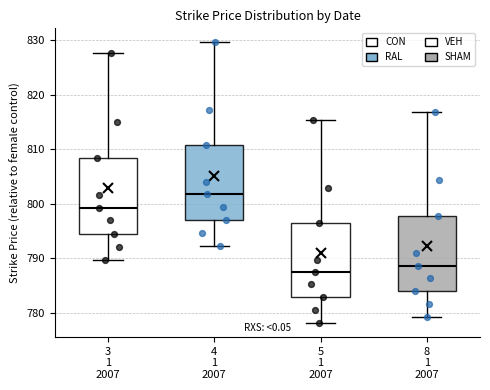

Where does the lower whisker of the box for 3 1 2007 end on the y-axis? The values are not printed on the chart, so give them approximately, as read against the axis.

790